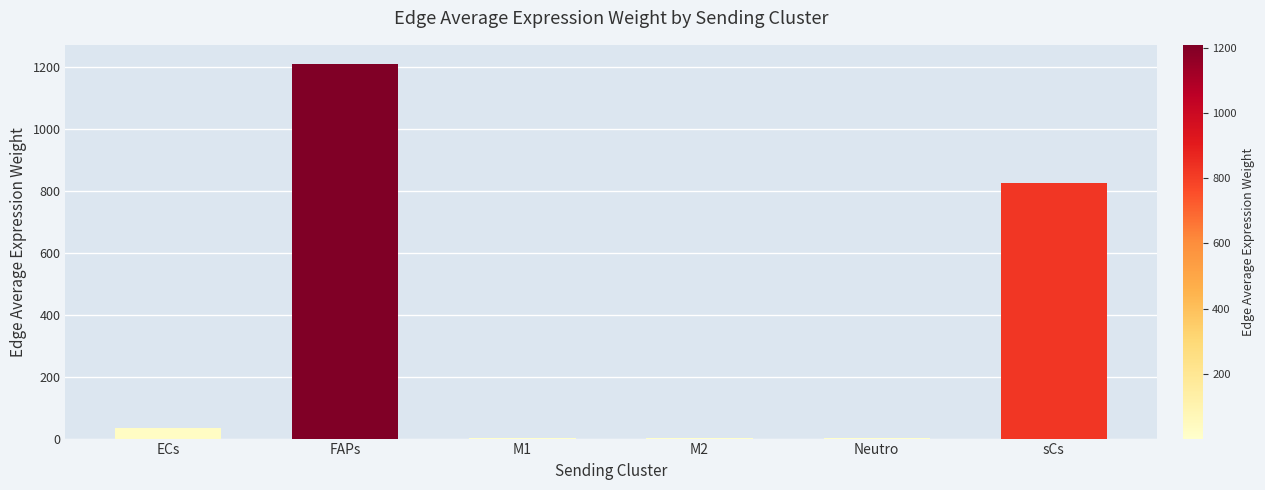

The value at M1 is 0.7. True or false?

True